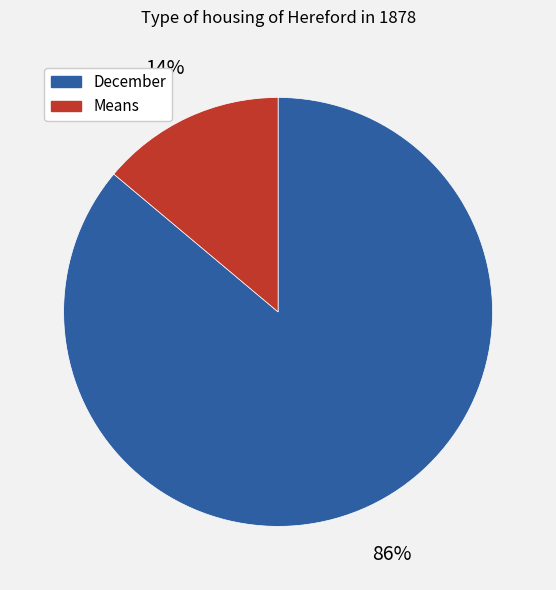

What percentage is the December slice, to the nearest percent?

86%